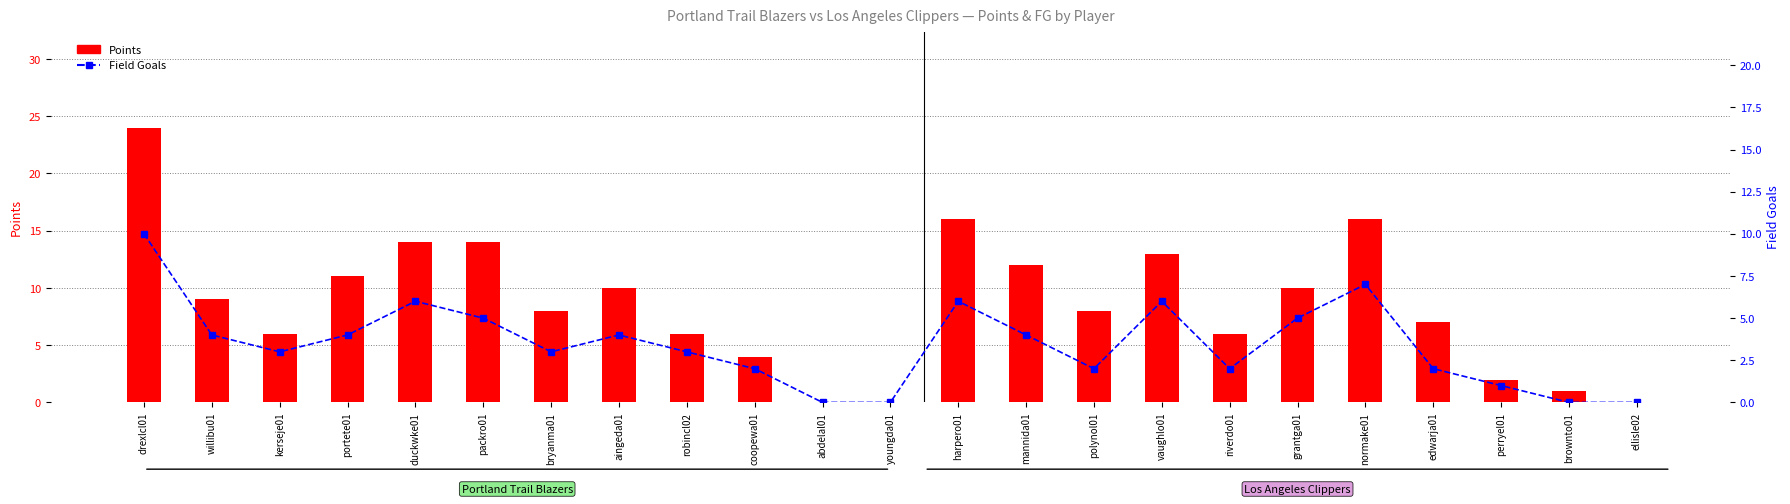

Which has a higher value, youngda01 or aingeda01?

aingeda01